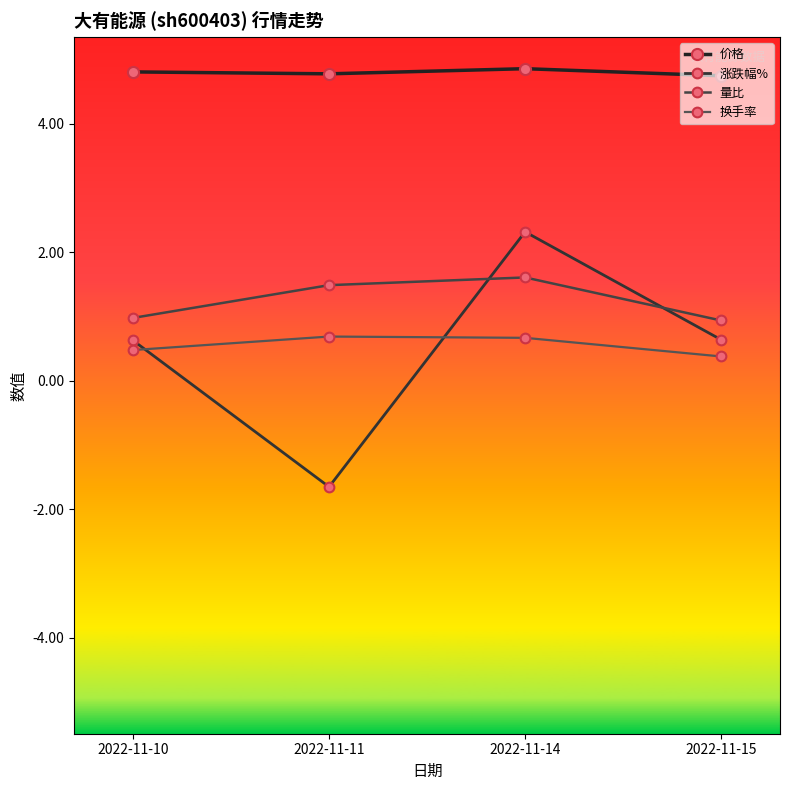

How many interior local peaks does the 涨跌幅% series have?

1